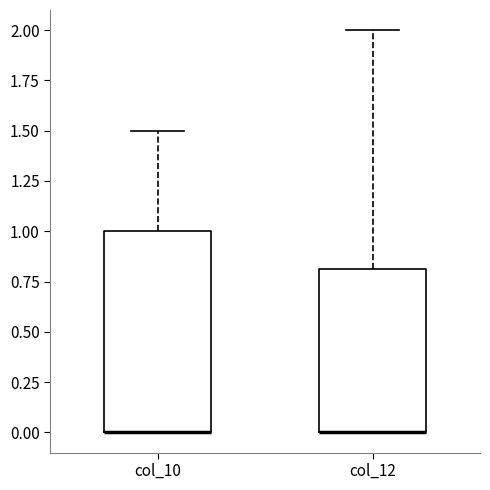

Comparing the boxes themselves (not the whiskers), which one is the tallest?

col_10